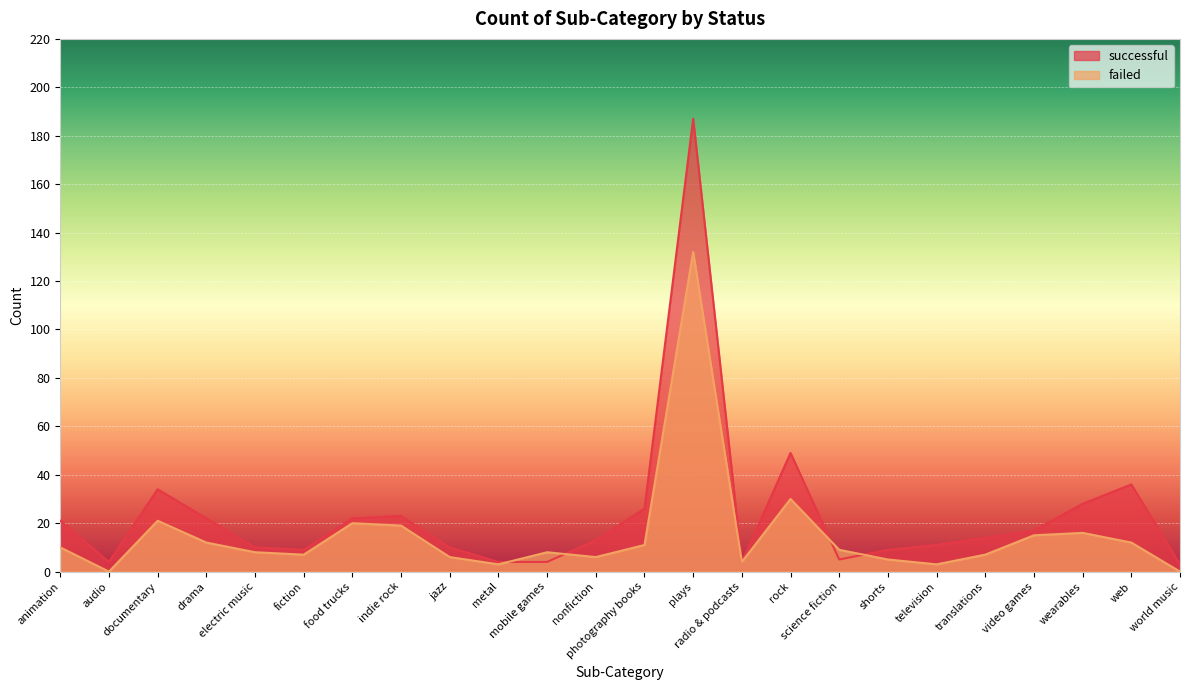

How many data points does each series have?

24